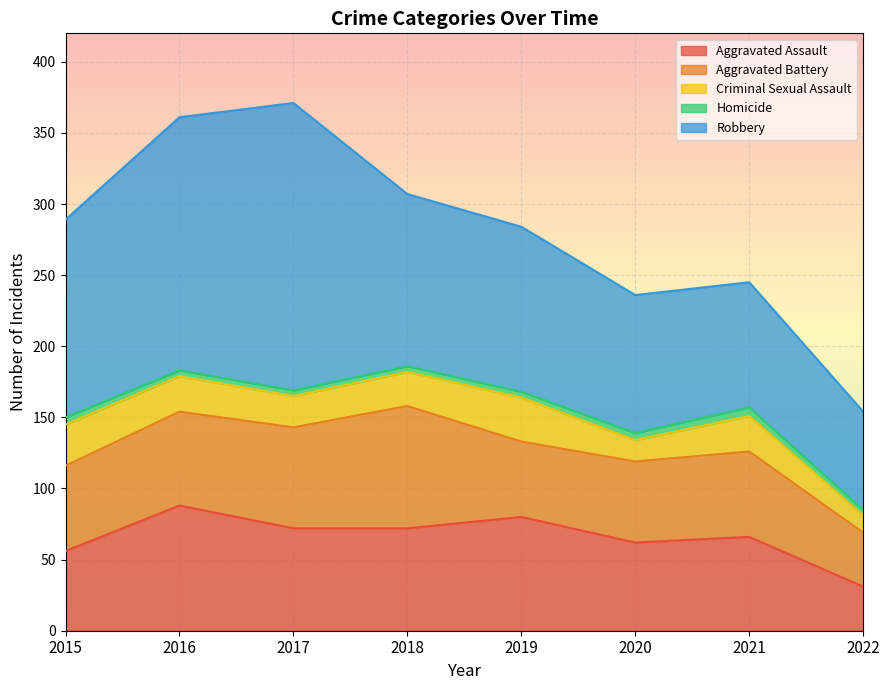

Where does the Aggravated Assault series first go above 72?

2016